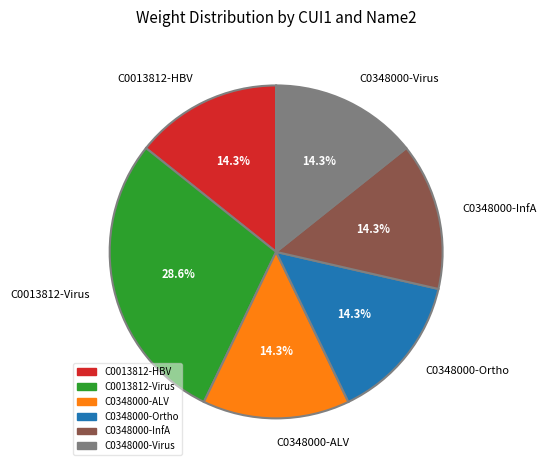

How many slices are in this pie chart?

6